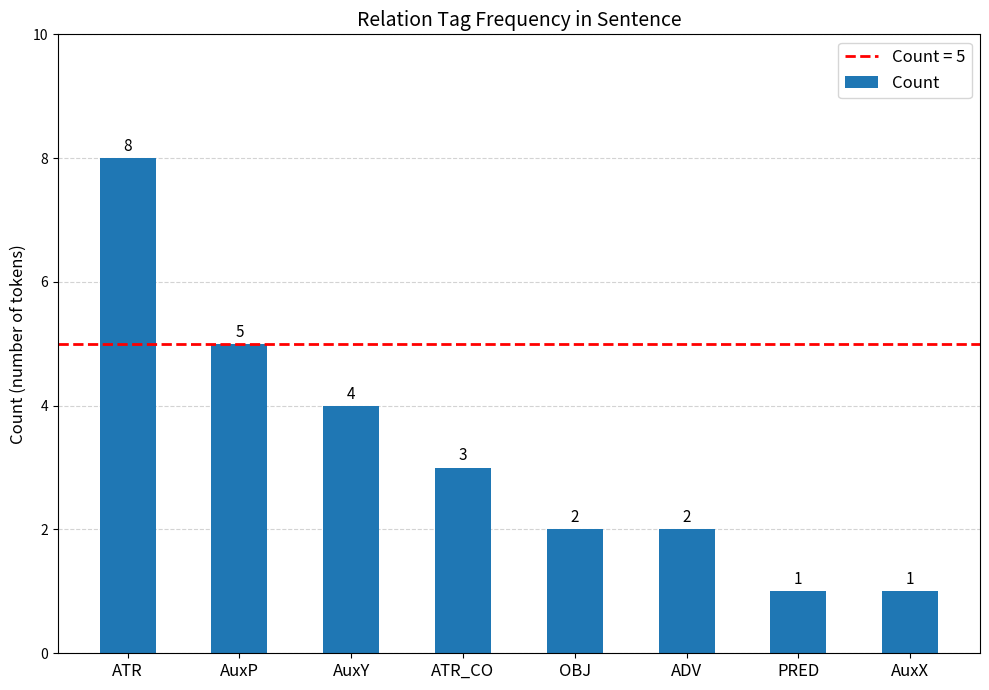

The chart shows a value of 3 at ATR_CO. True or false?

True